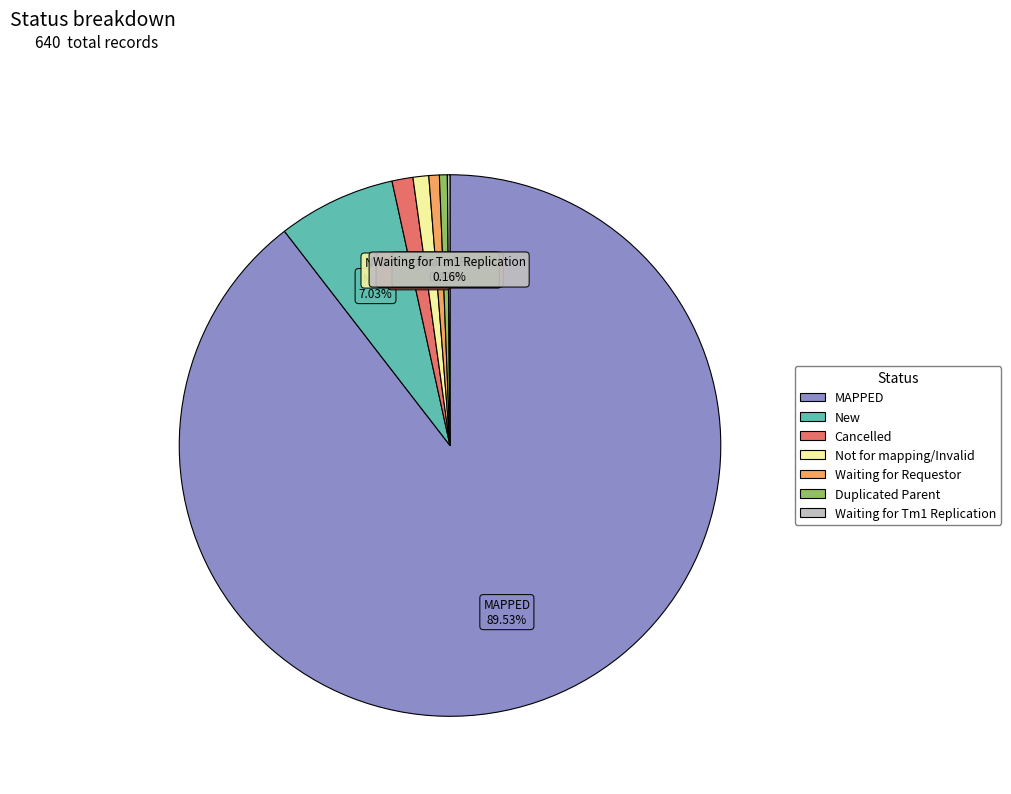

Combined, do New and Cancelled account for over 50%?

No